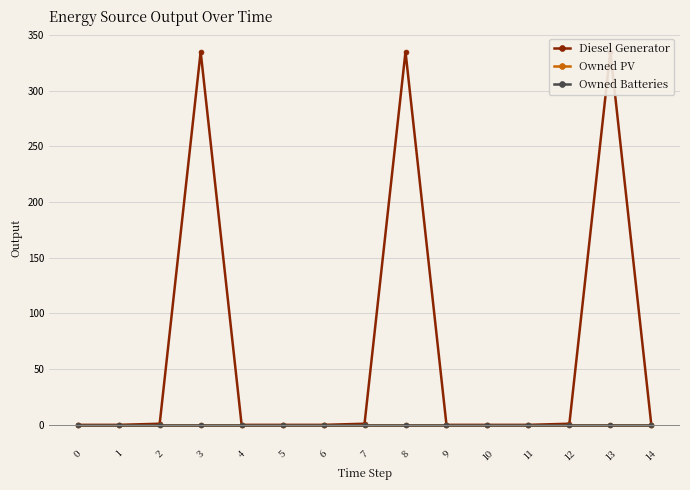

True or false: Owned PV and Diesel Generator cross at least once.

False